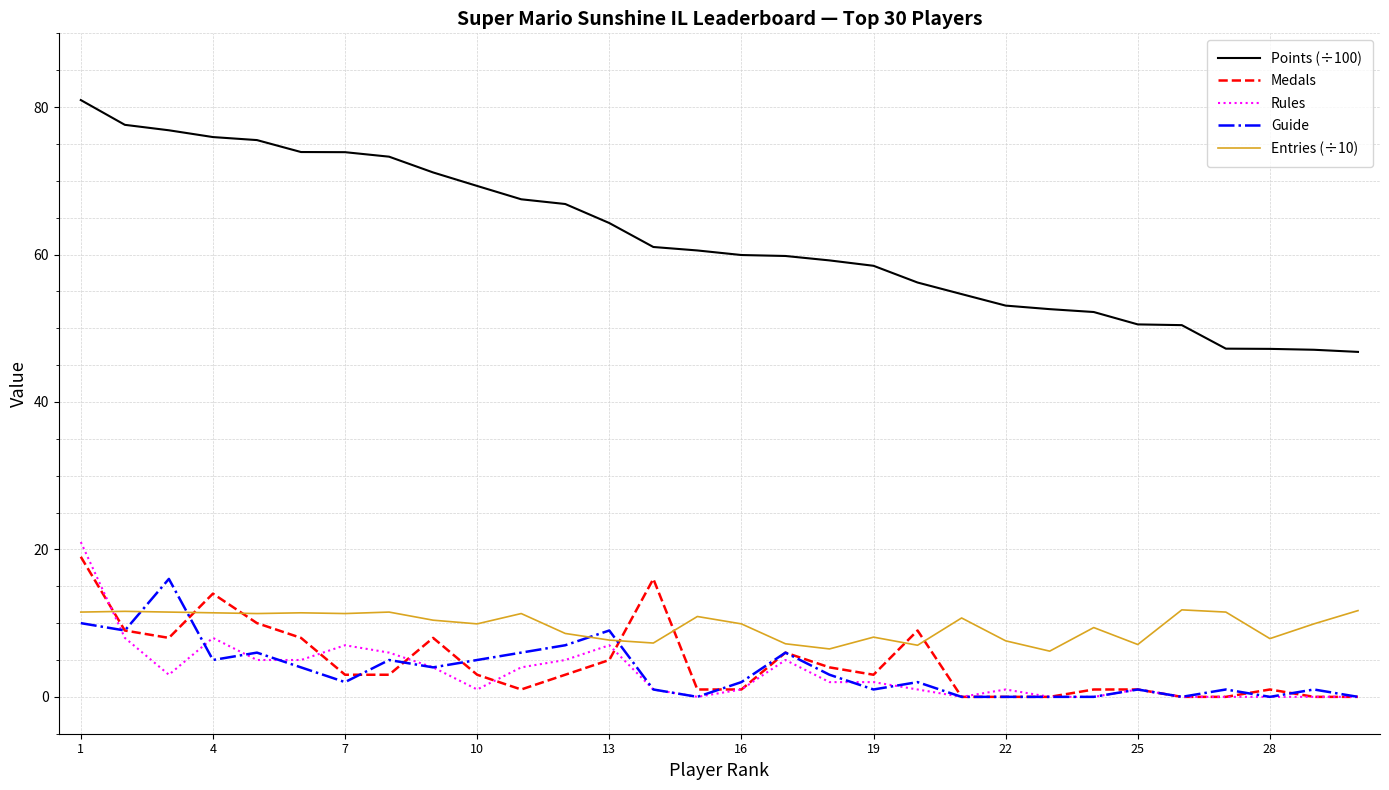

Which series has the largest total across all categories?

Points (÷100)